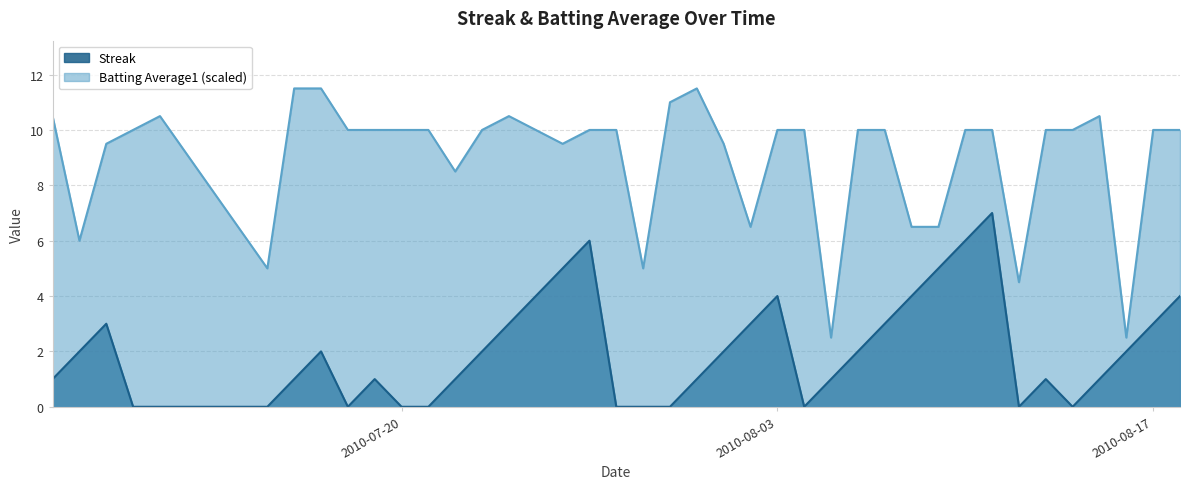

Rank the series by their maximum value, from lowest to highest.

Streak, Batting Average1 (scaled)